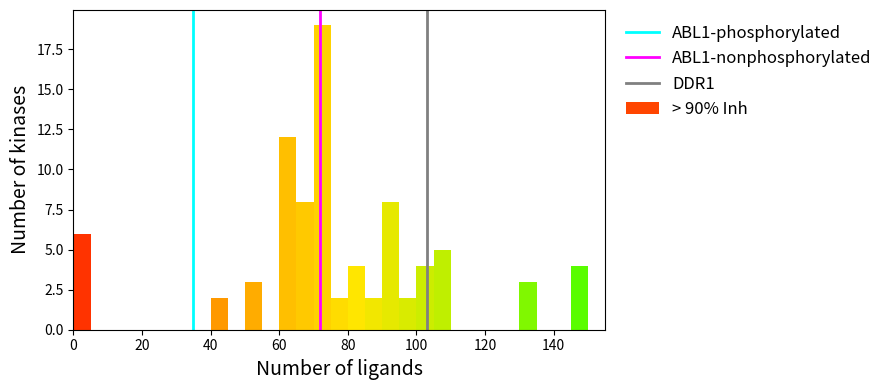

Around what value on the x-axis is the tallest bar? Give the approximate position of its centre, as read against the axis.

72